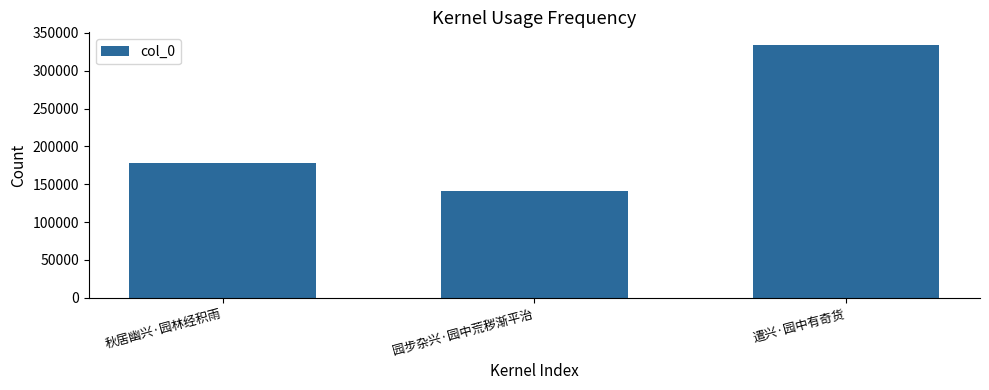

What is the label of the 1st bar from the right?

遣兴·园中有奇货